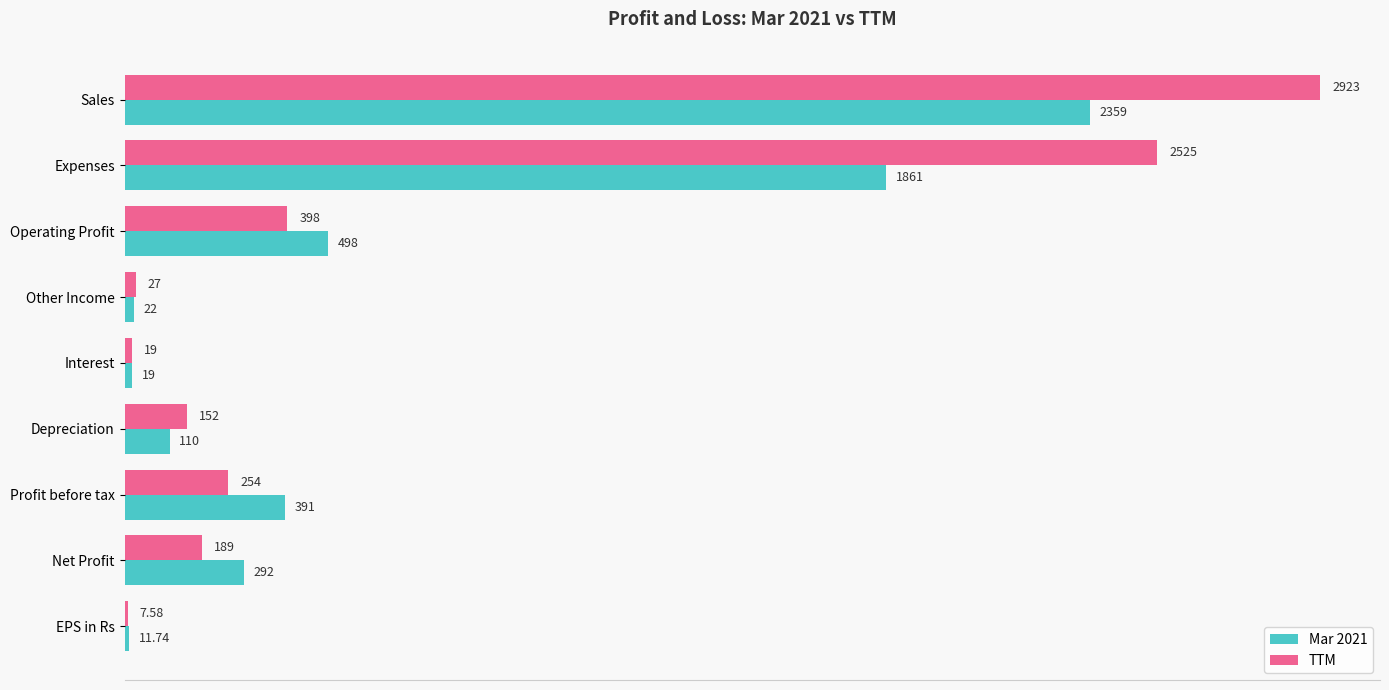

Which series has the largest total across all categories?

TTM